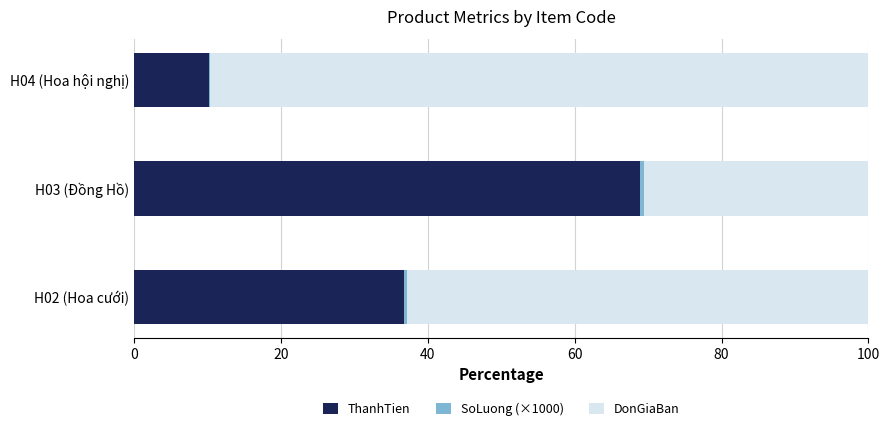

True or false: ThanhTien has a value of 68.9 at H03 (Đồng Hồ).

True